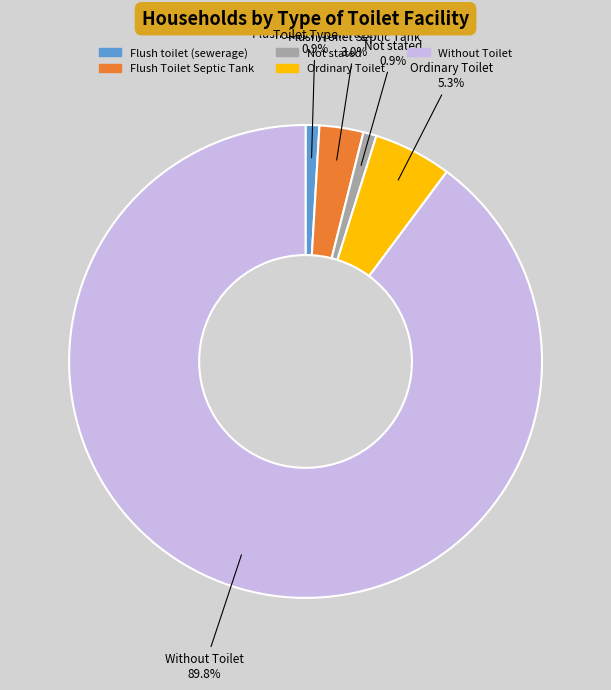

Combined, do Without Toilet and Ordinary Toilet account for over 50%?

Yes